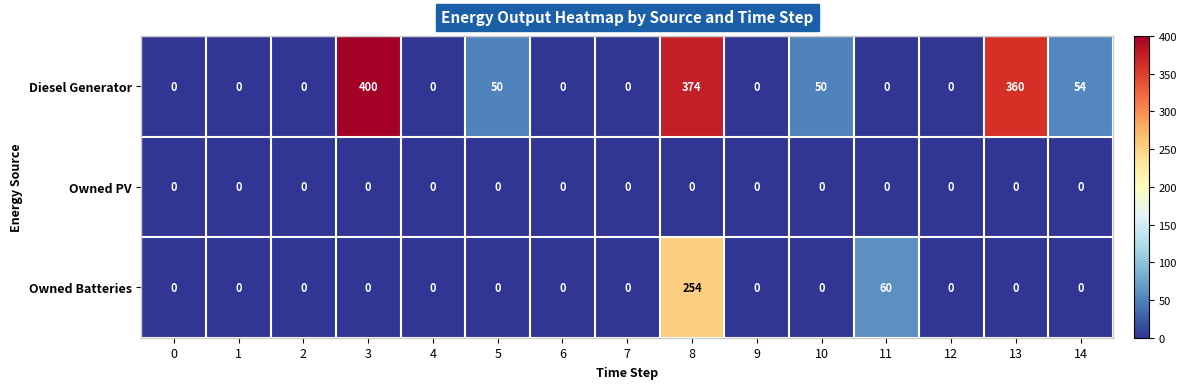

True or false: Owned Batteries has a value of 152 at 10.

False